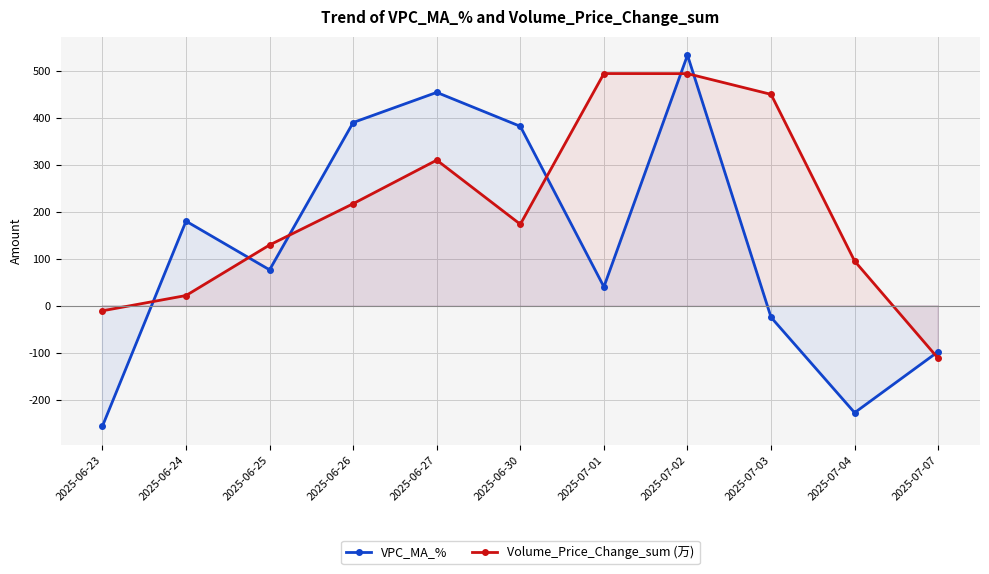

What is the sum of the VPC_MA_% values at 2025-06-24 and 2025-07-03?

155.1